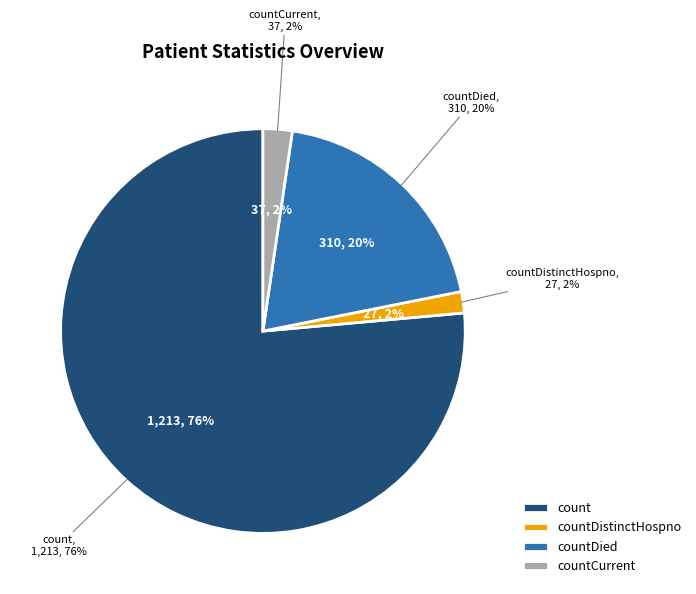

Which category has the biggest portion of the pie?

count